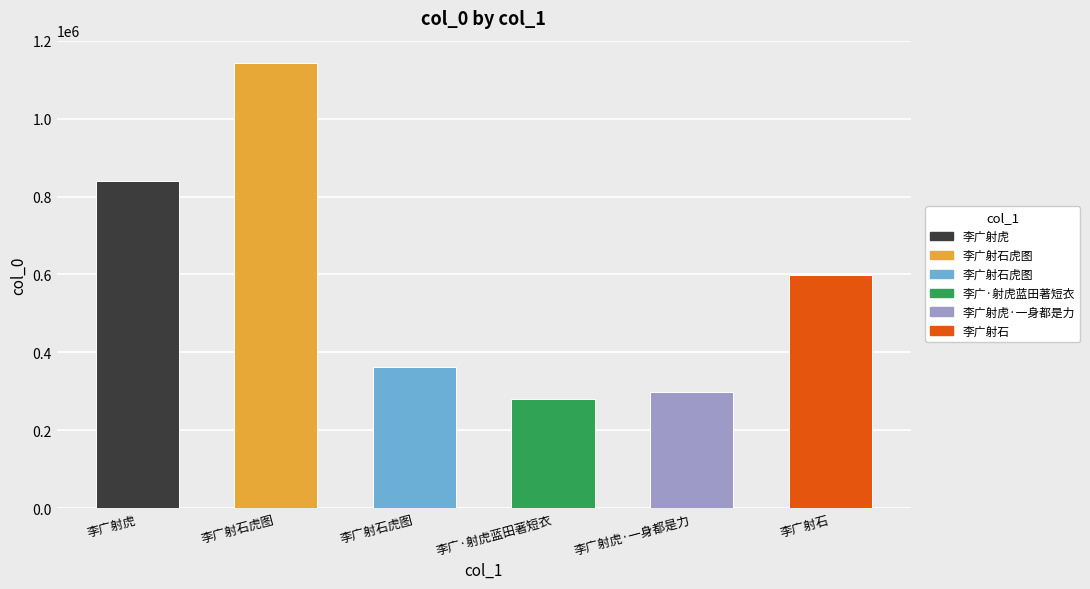

List the labels in order of value, smallest first.

李广·射虎蓝田著短衣, 李广射虎·一身都是力, 李广射石虎图, 李广射石, 李广射虎, 李广射石虎图